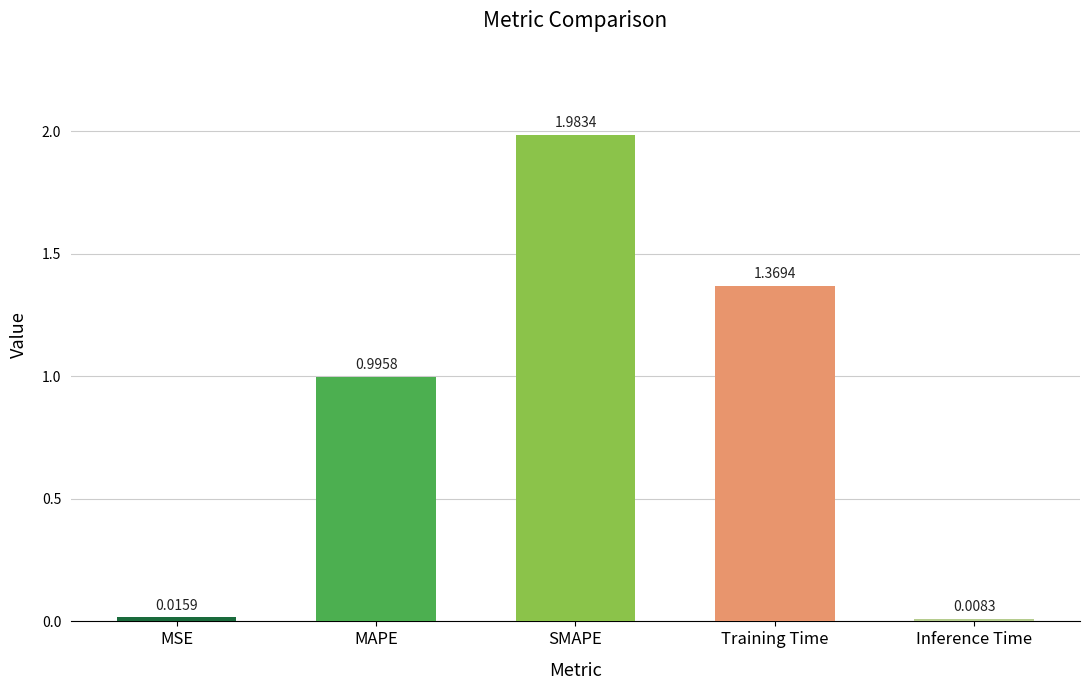

At which category does the chart reach its peak across all series?

SMAPE